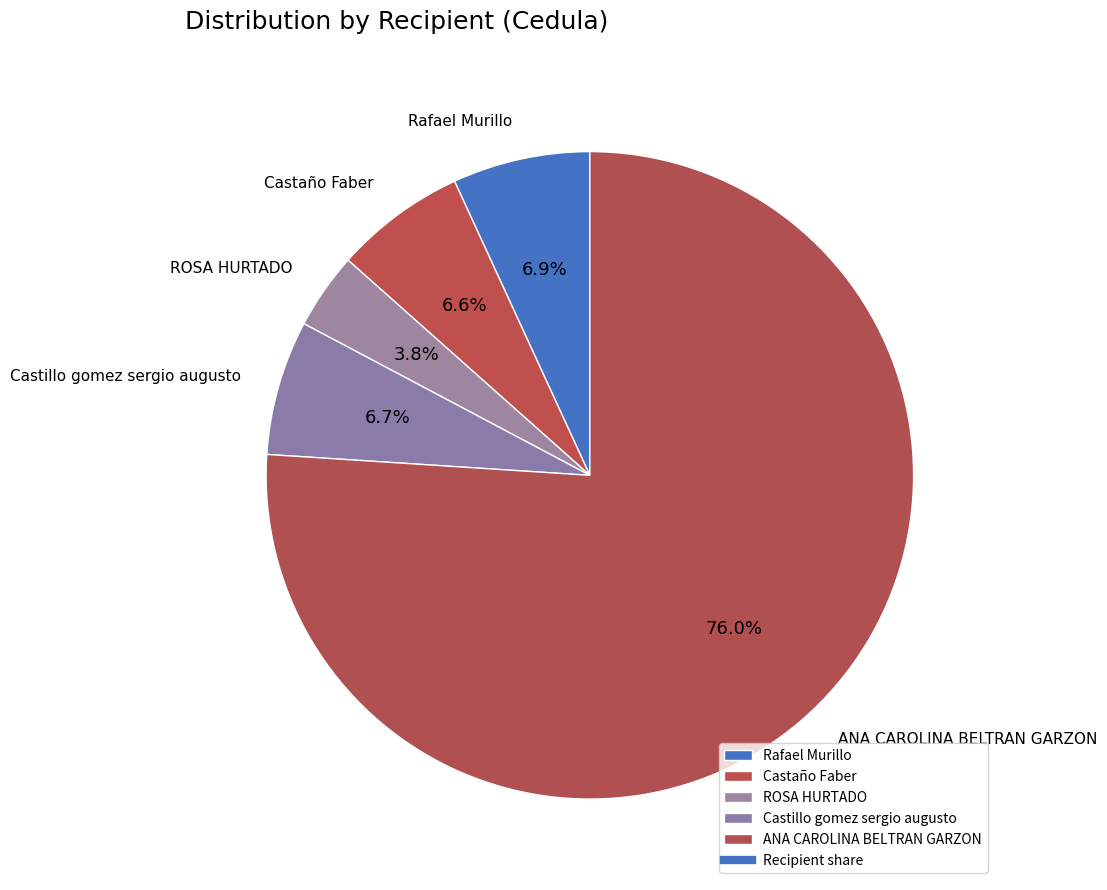

How many slices are in this pie chart?

5